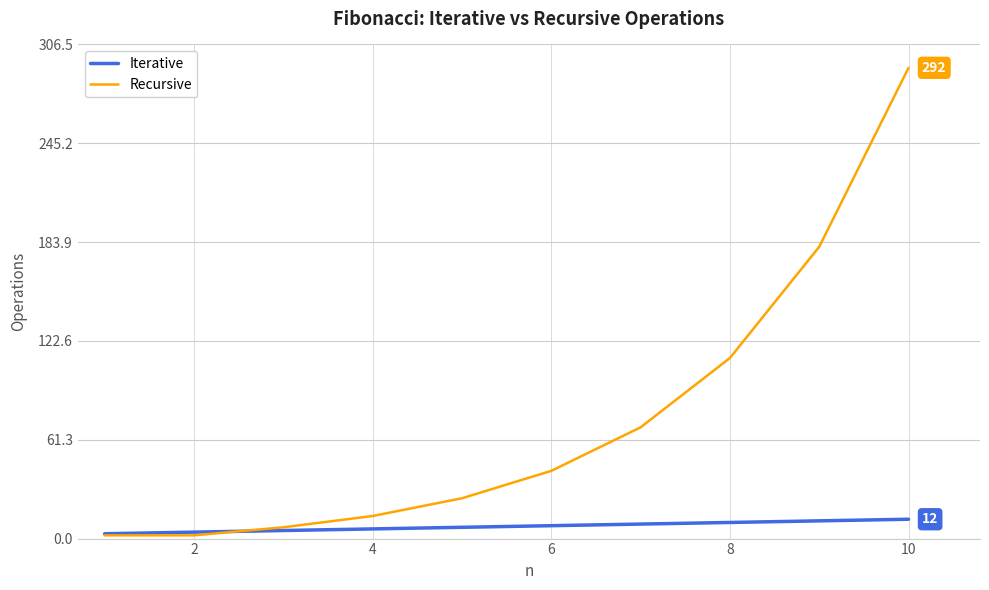

What are all the series names shown in the legend?

Iterative, Recursive